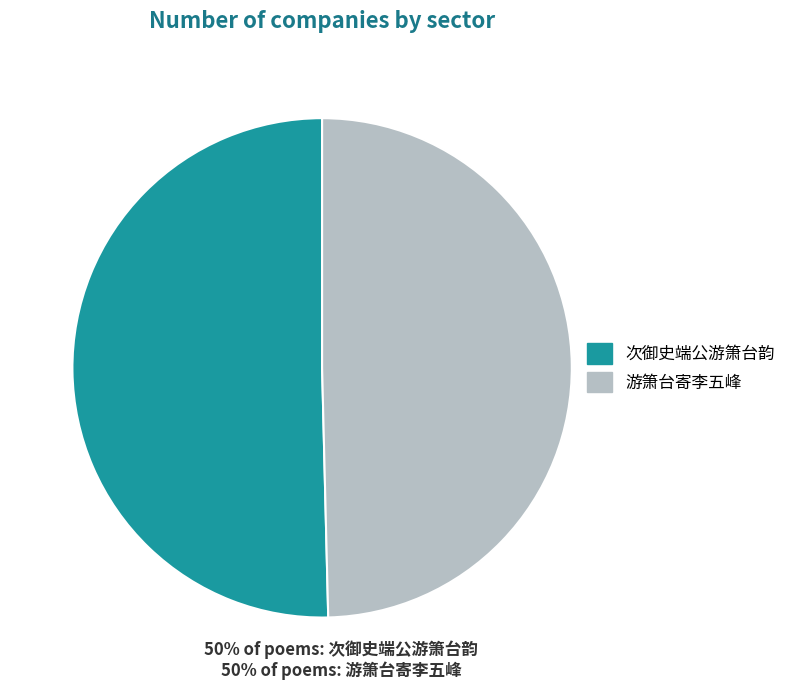

What is the smallest slice in the pie chart?

游箫台寄李五峰